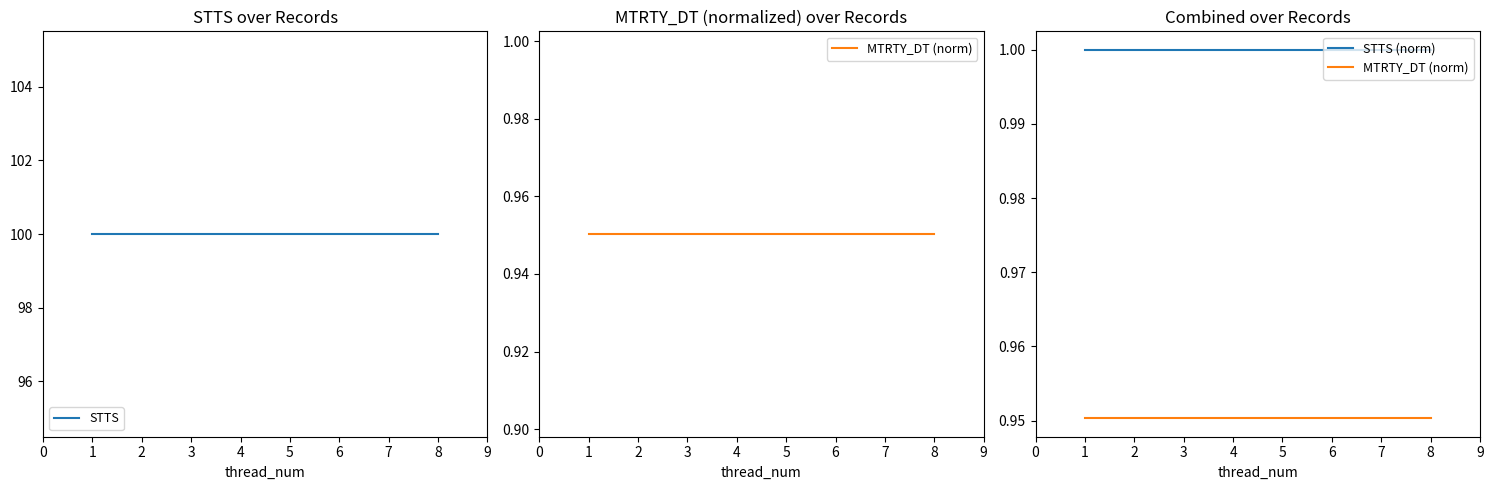

What value does the STTS series have at 8?

100.0